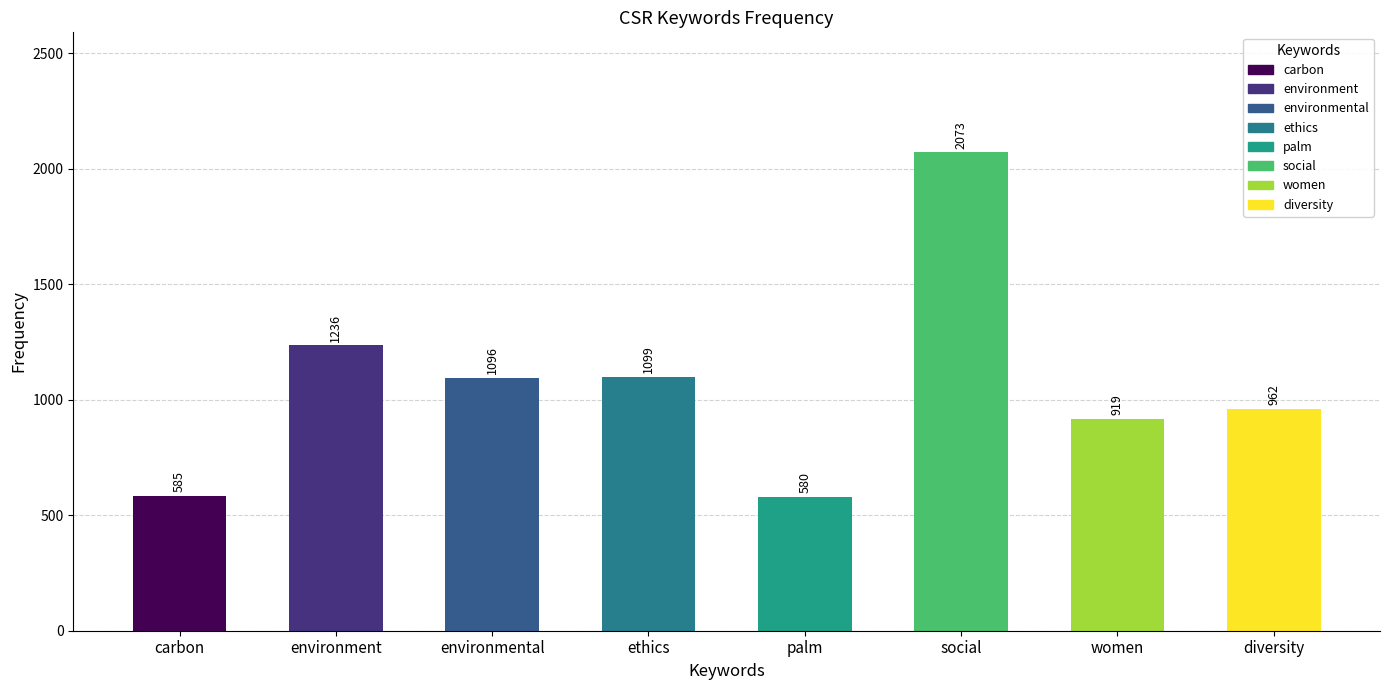

What is the greatest value displayed?

2073